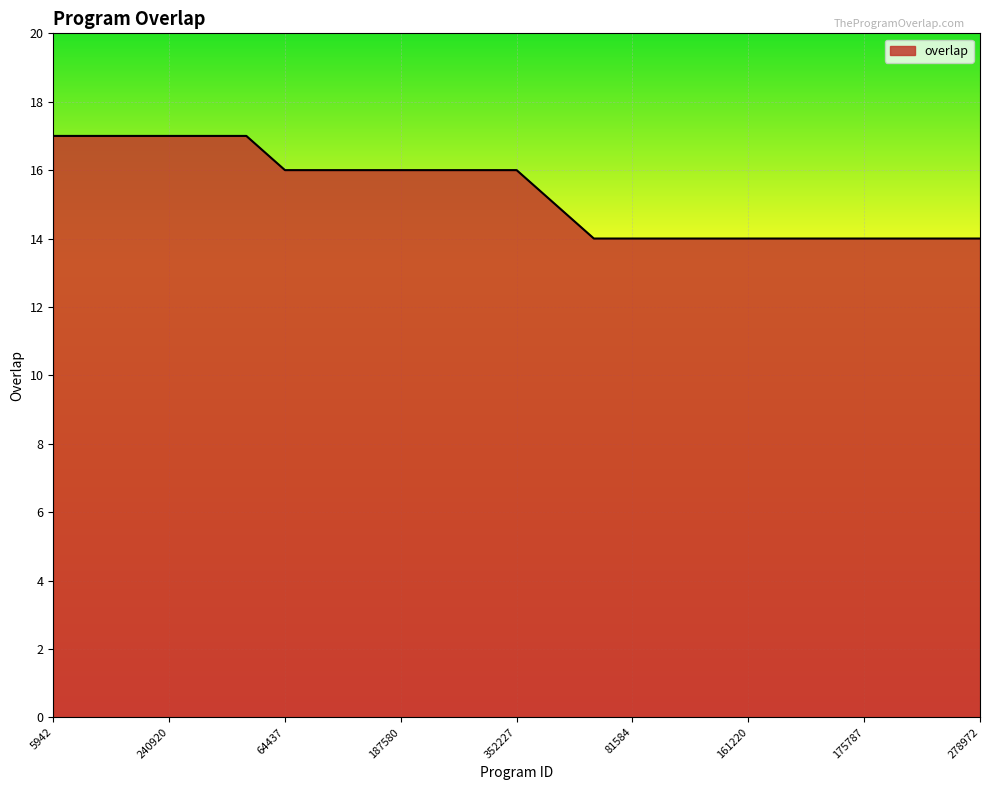

What is the smallest value displayed?

14